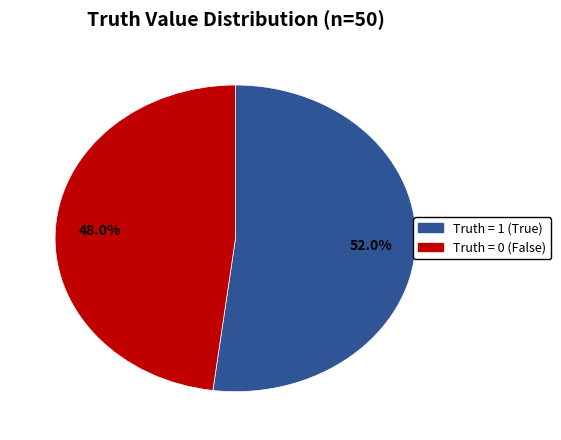

Count the number of slices in the pie.

2